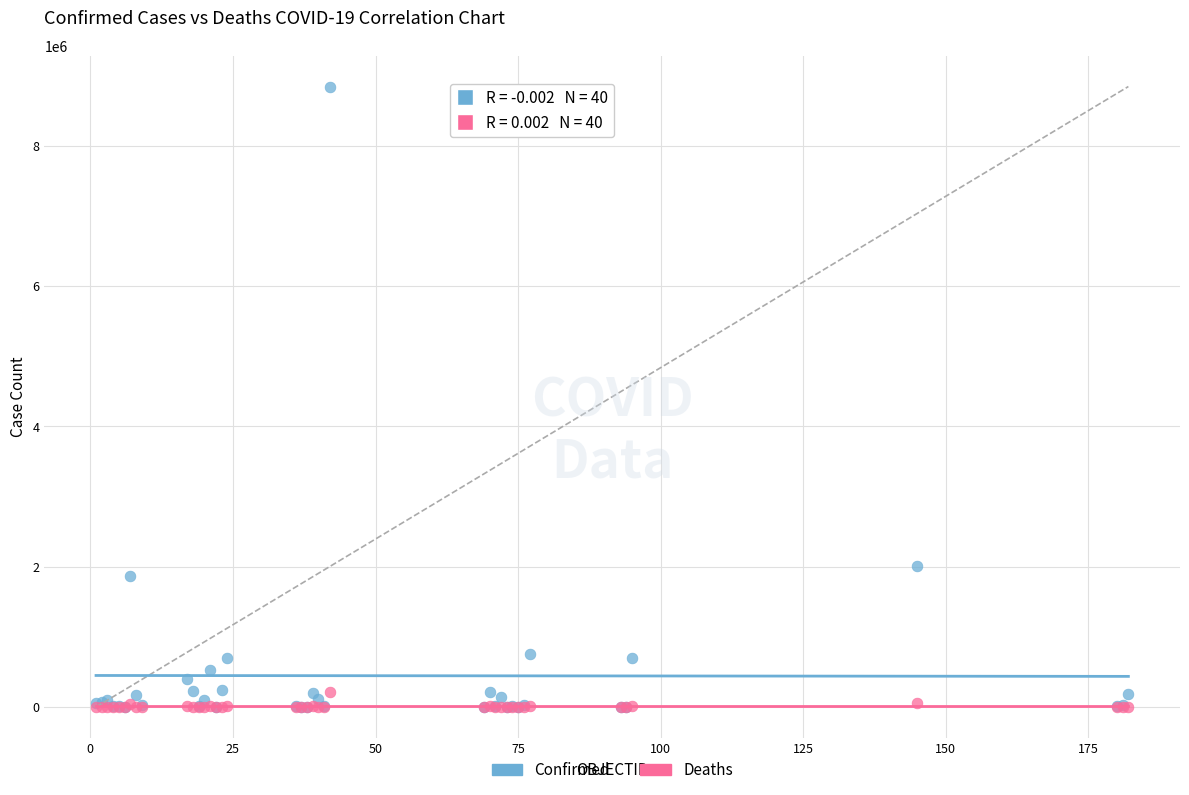

Across all series, what Y value is closest to 4422288?

2015485